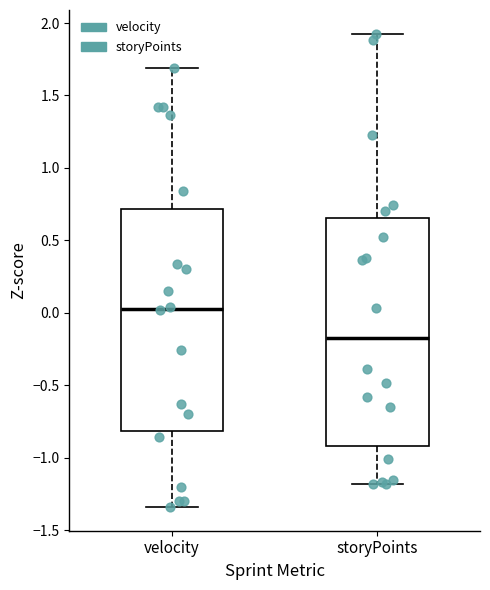

Where does the lower whisker of the box for velocity end on the y-axis? The values are not printed on the chart, so give them approximately, as read against the axis.

-1.35